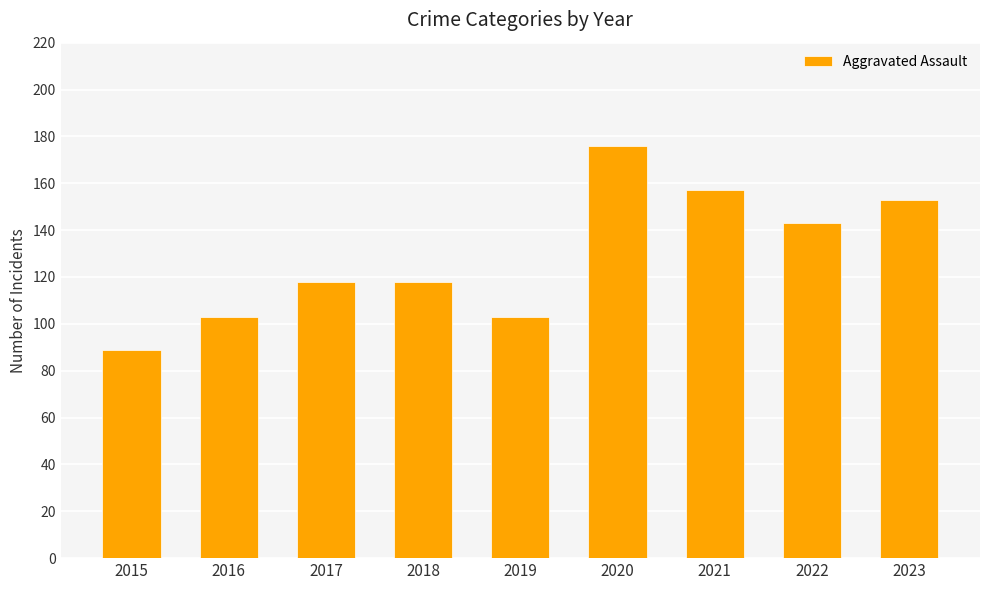

Read the value at 2023, to the nearest 5.

155